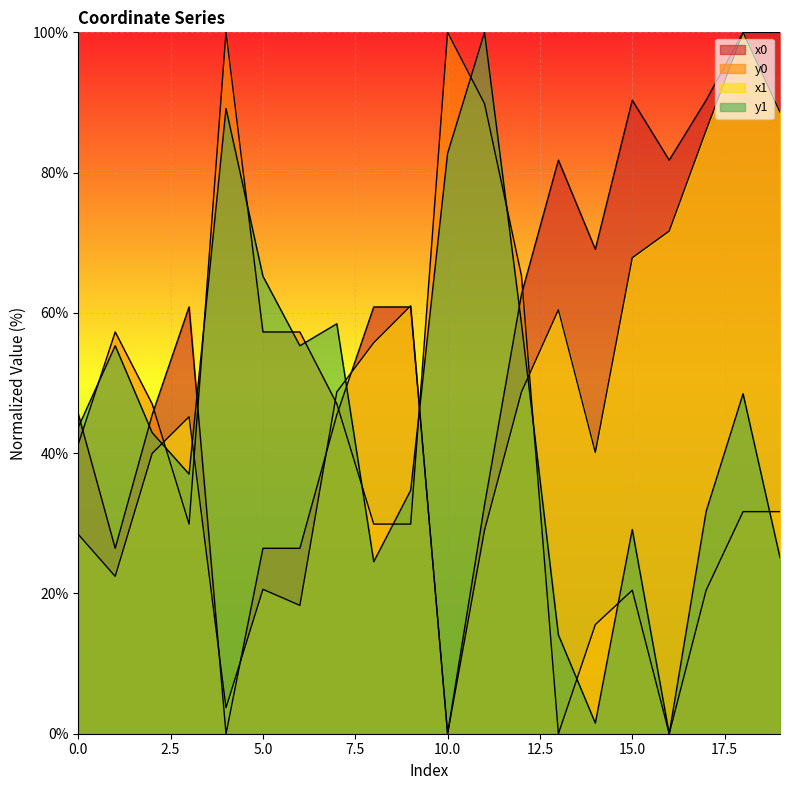

How many interior local peaks does the y1 series have?

6